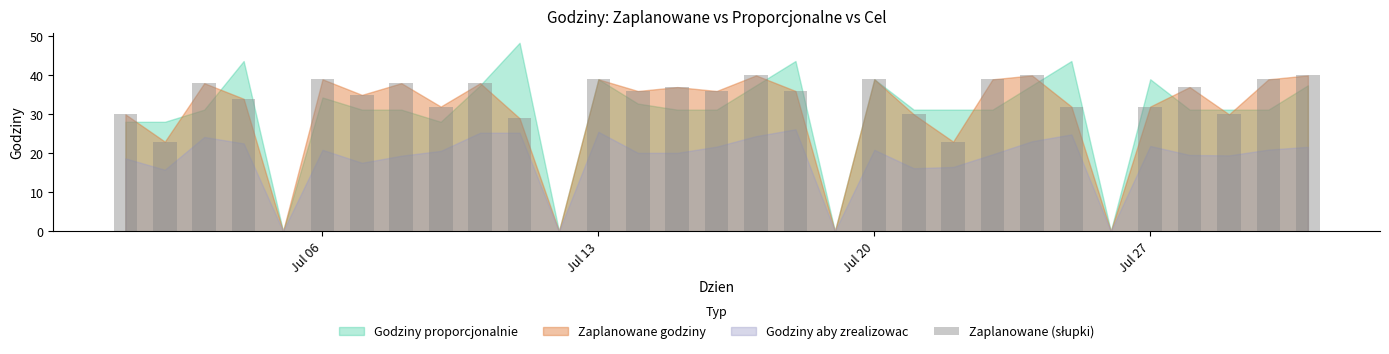

The Zaplanowane godziny series shows 39.0 at Jul 13. True or false?

True